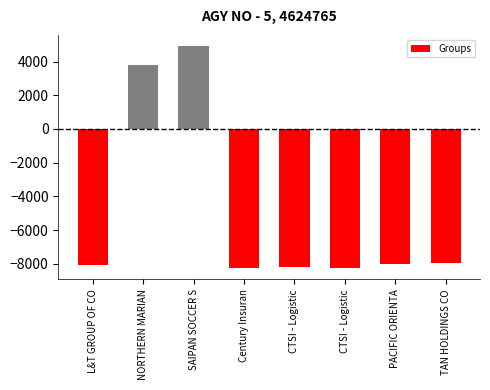

What is the maximum value shown in the chart?

4925.1